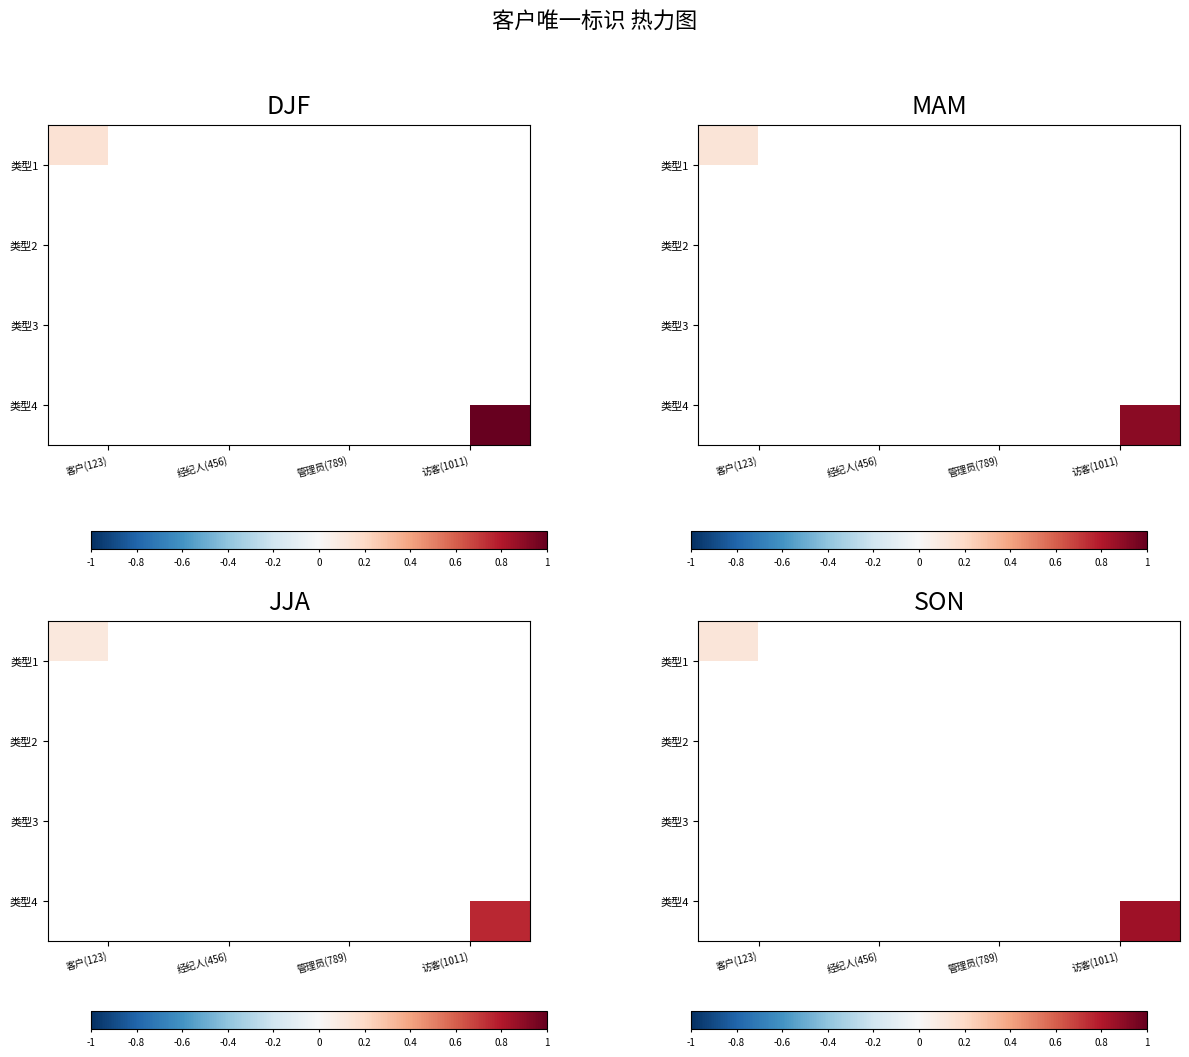

The value of 类型1 at 客户(123) is 0.1. True or false?

False